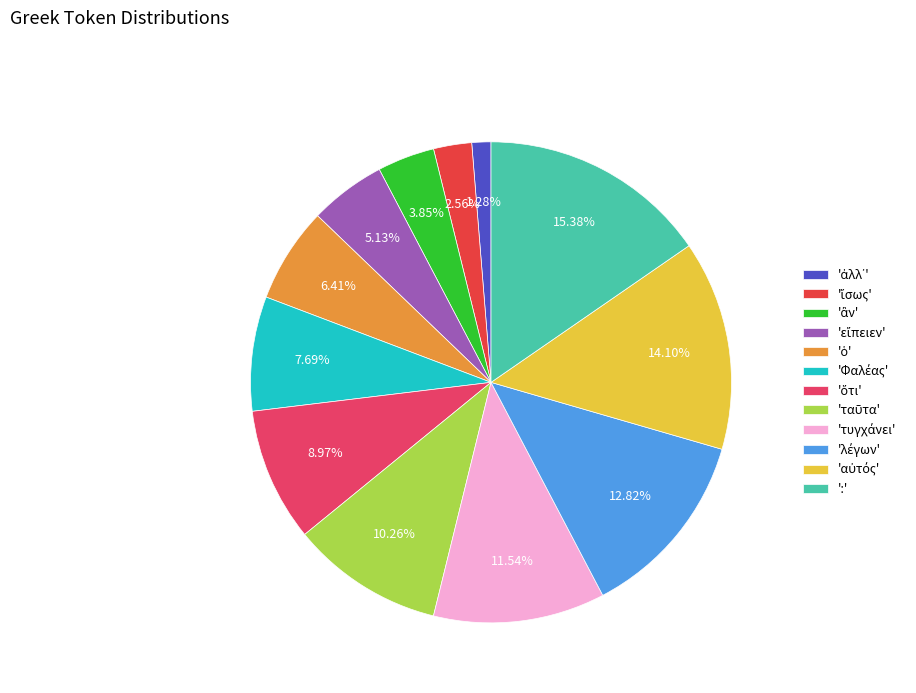

How many slices are in this pie chart?

12